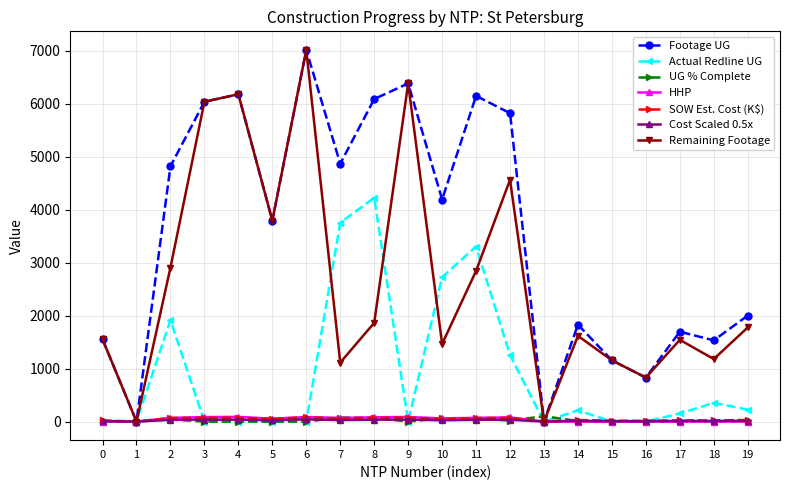

At which category is the sum across all series the highest?

6